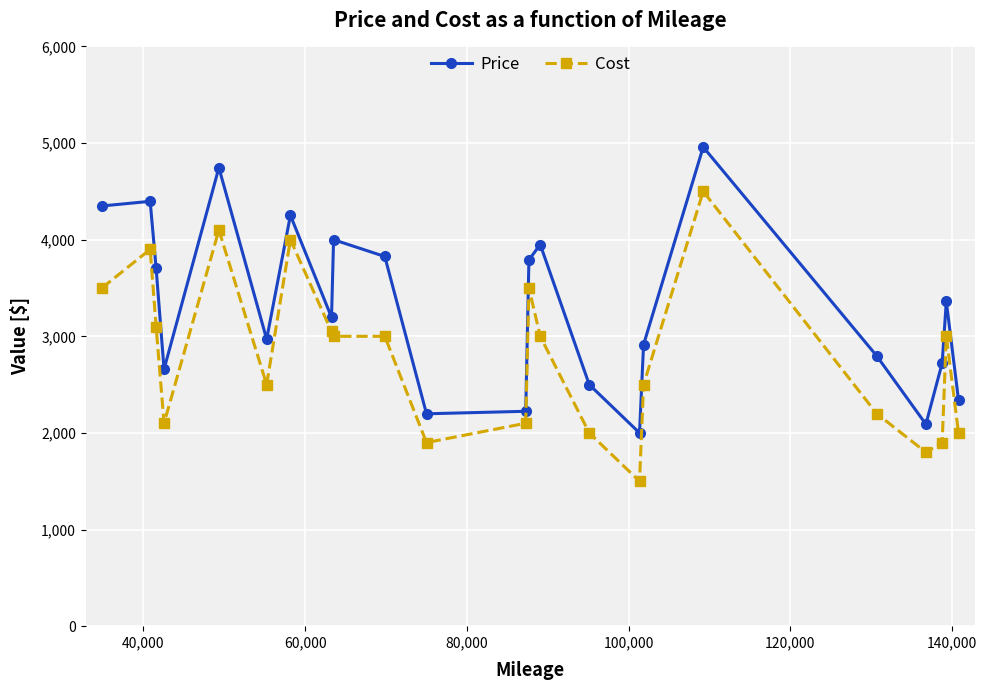

What is the value of the Cost point at the 12th from the left?

2100